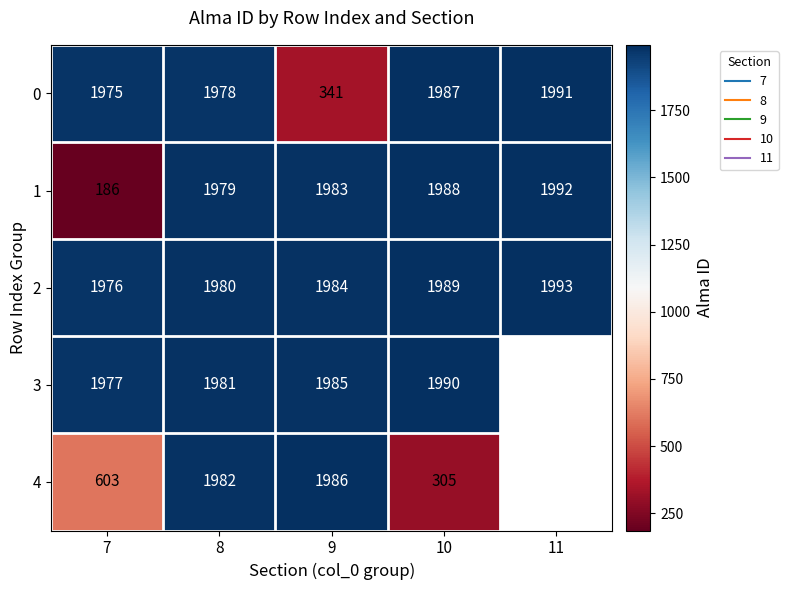

Is it true that 2 equals 3516.9 at 7?

False